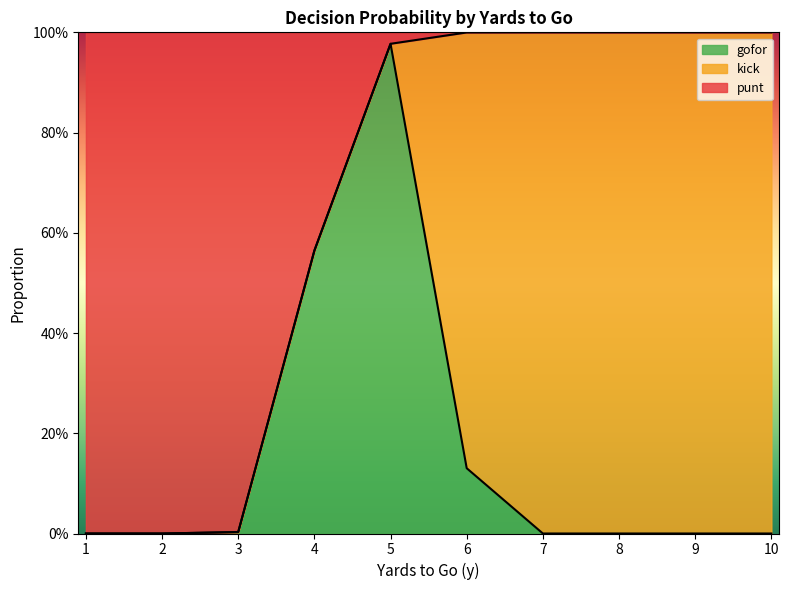

In gofor, how many points are higher than both neighbors (excluding endpoints)?

1